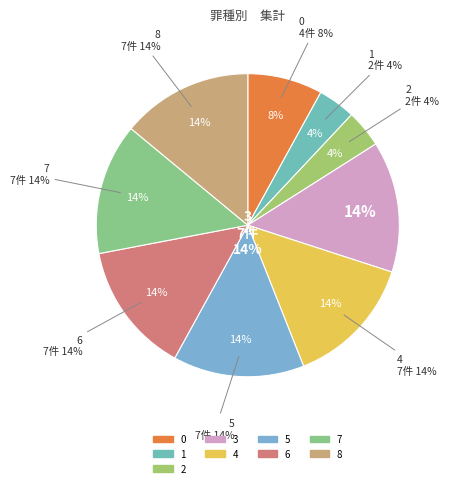

Do 8 and 0 together represent more than half of the pie?

No